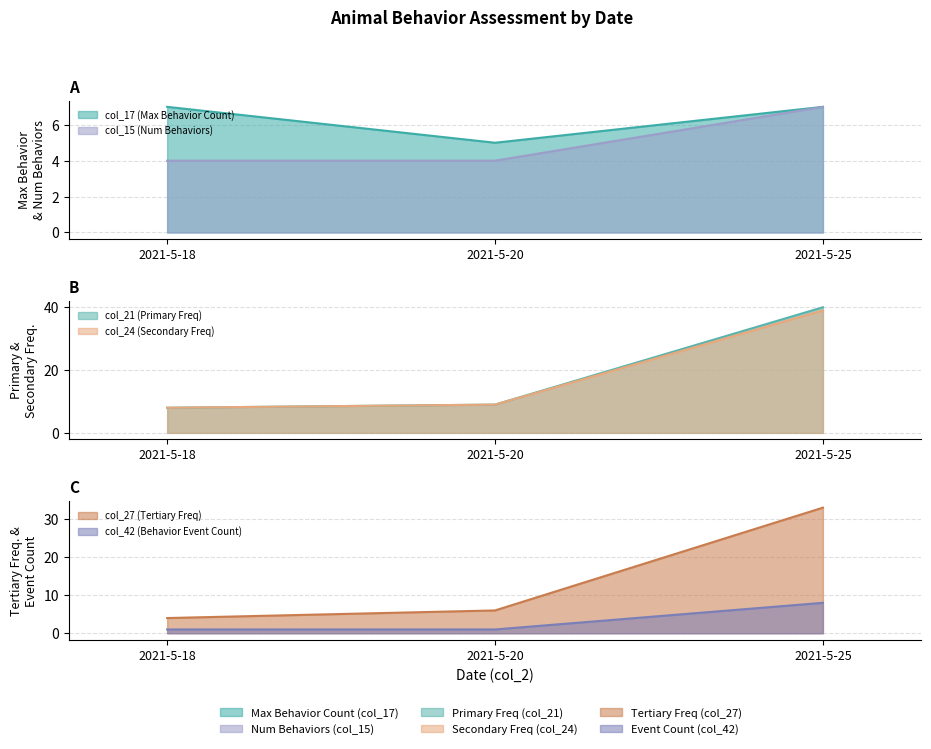

What is the spread (max minus min) of values at 2021-5-20?

8